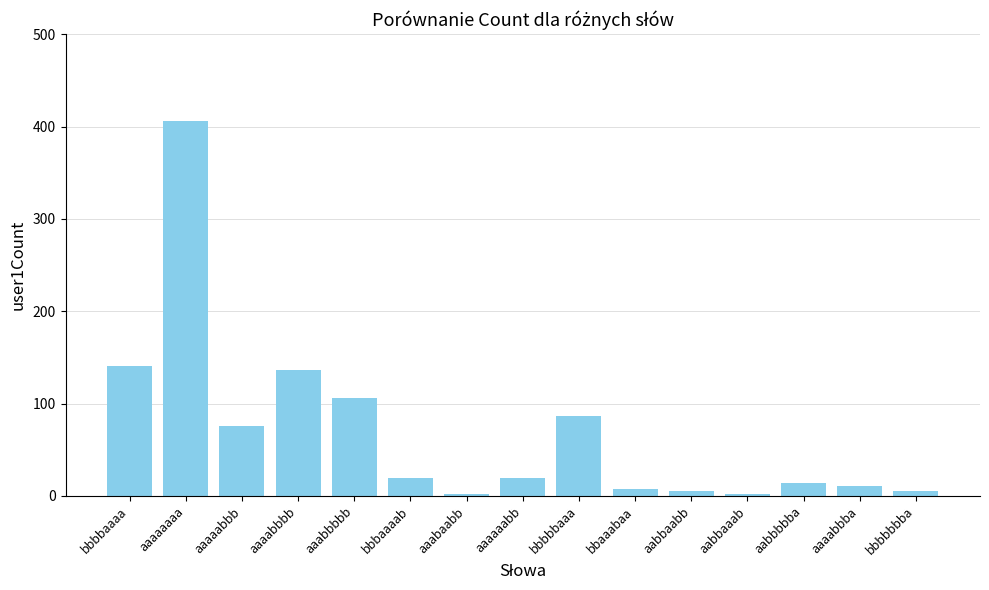

What is the sum of the values at aaaabbba and bbbaaaab?

30